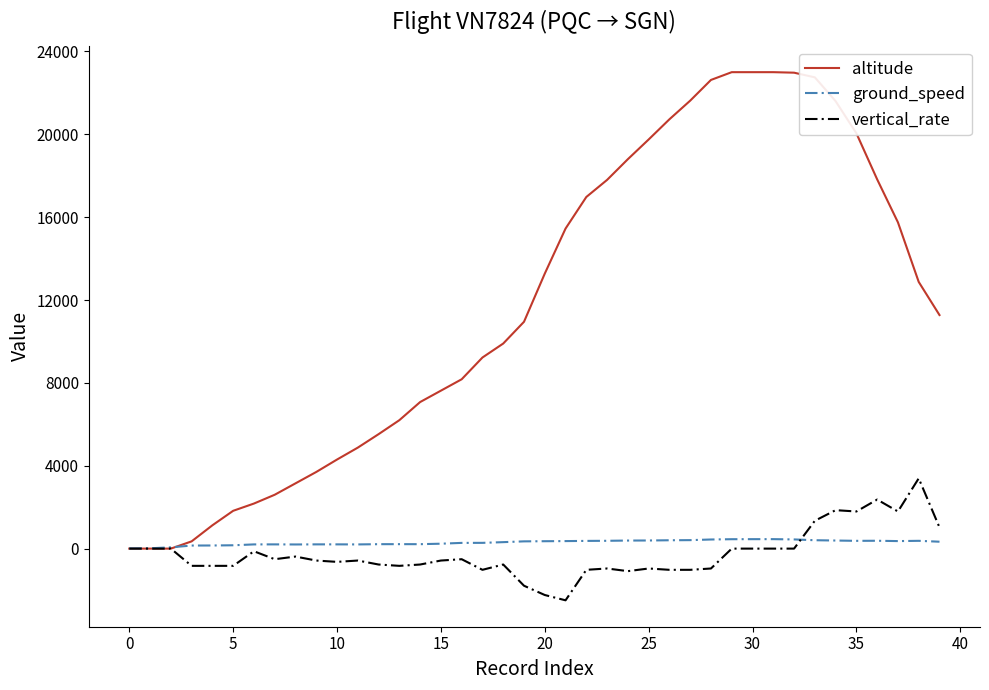

Which series has the largest total across all categories?

altitude